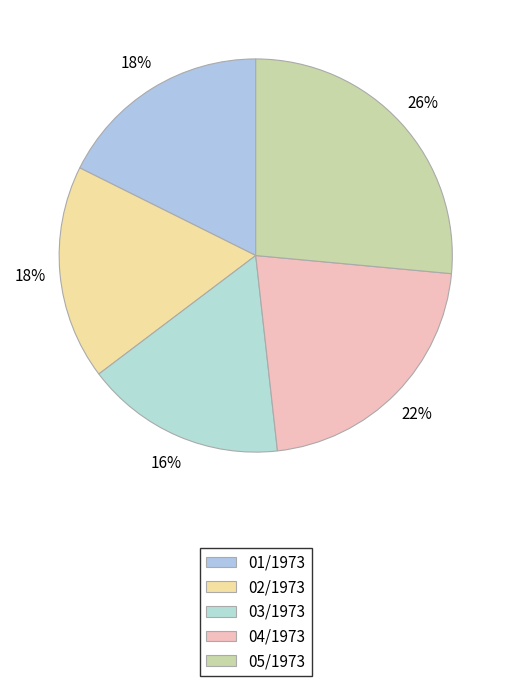

Is there any slice that represents more than half of the pie?

No